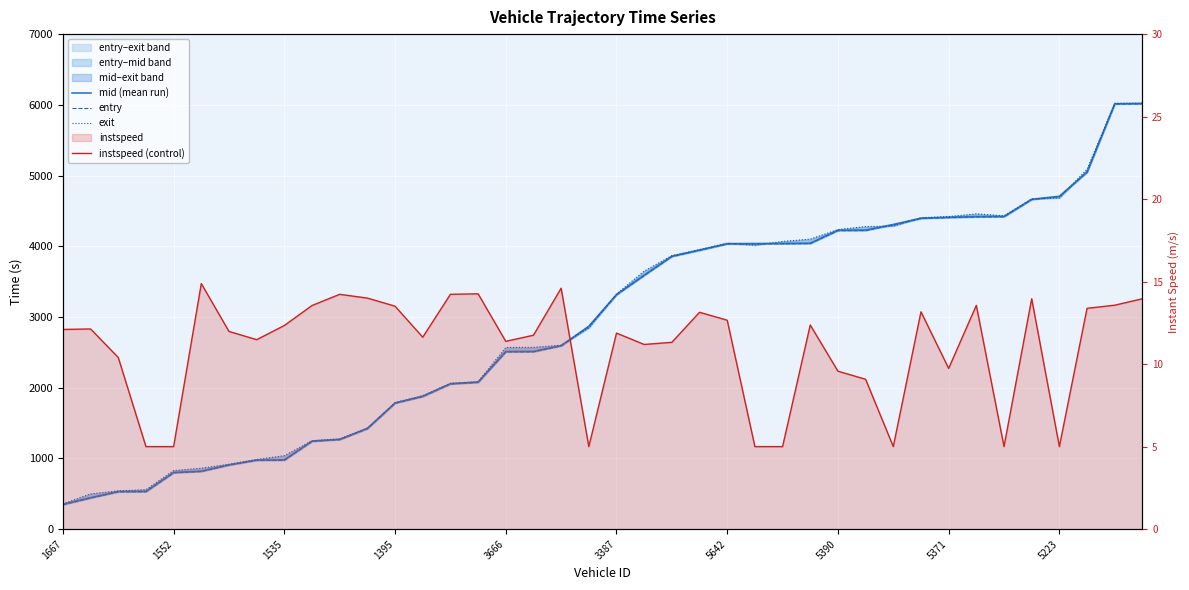

The instspeed (control) series shows 5.0 at 19. True or false?

True